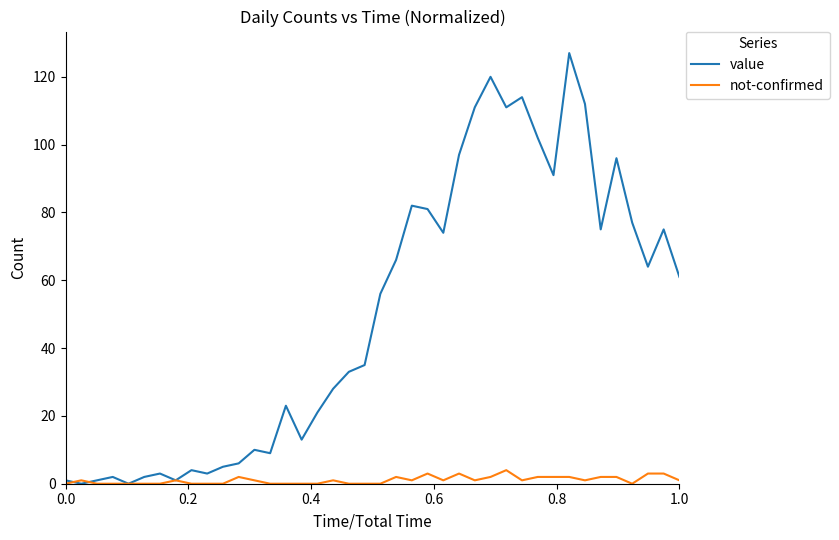

At how many categories does at least one series exceed 73?

16